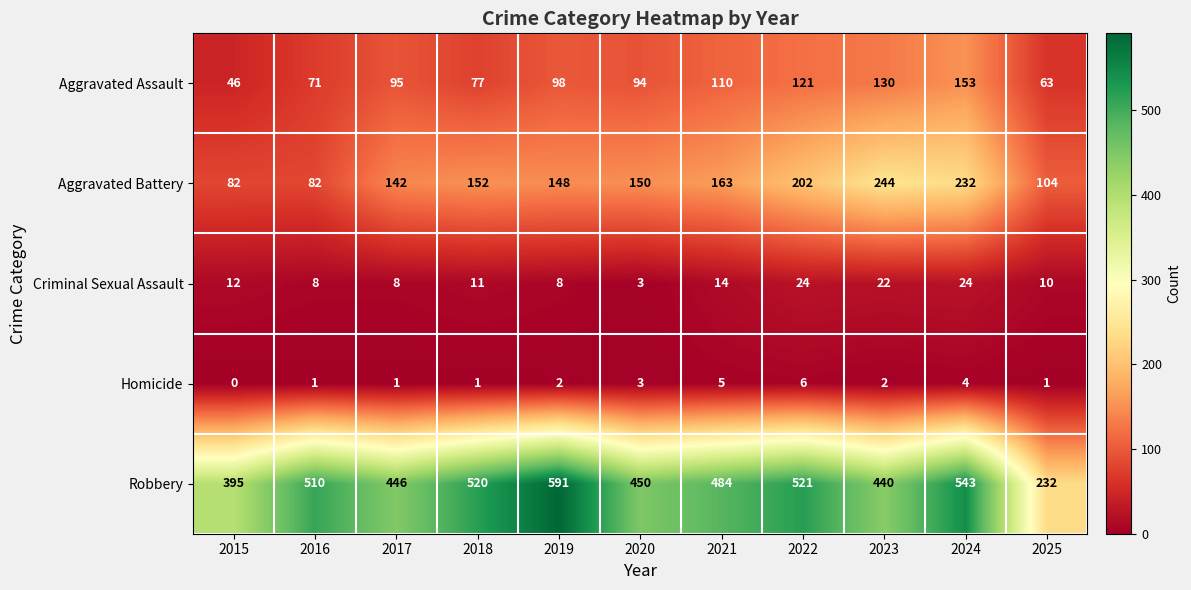

At which label is Aggravated Battery closest to 163?

2021